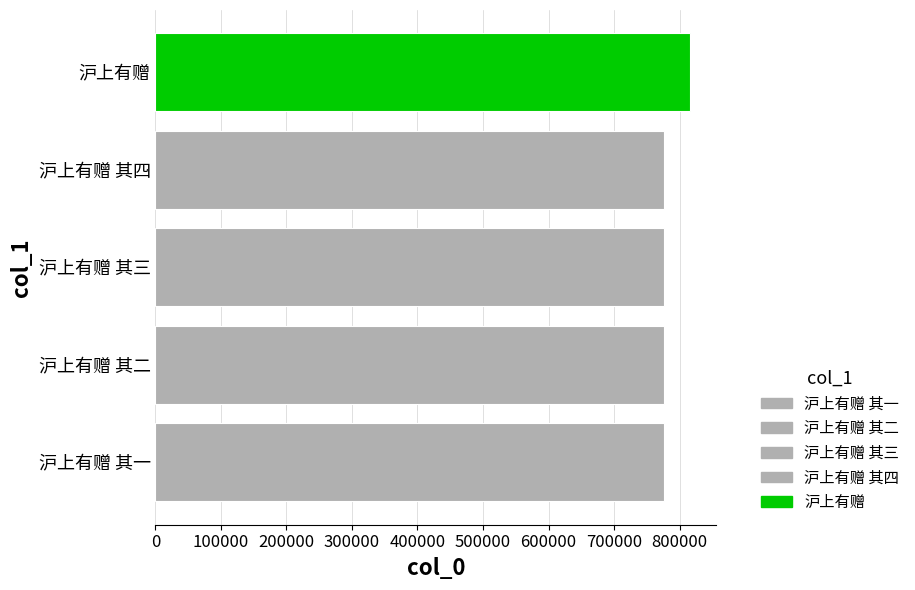

What is the ratio of the value at 沪上有赠 其一 to the value at 沪上有赠?

1.0